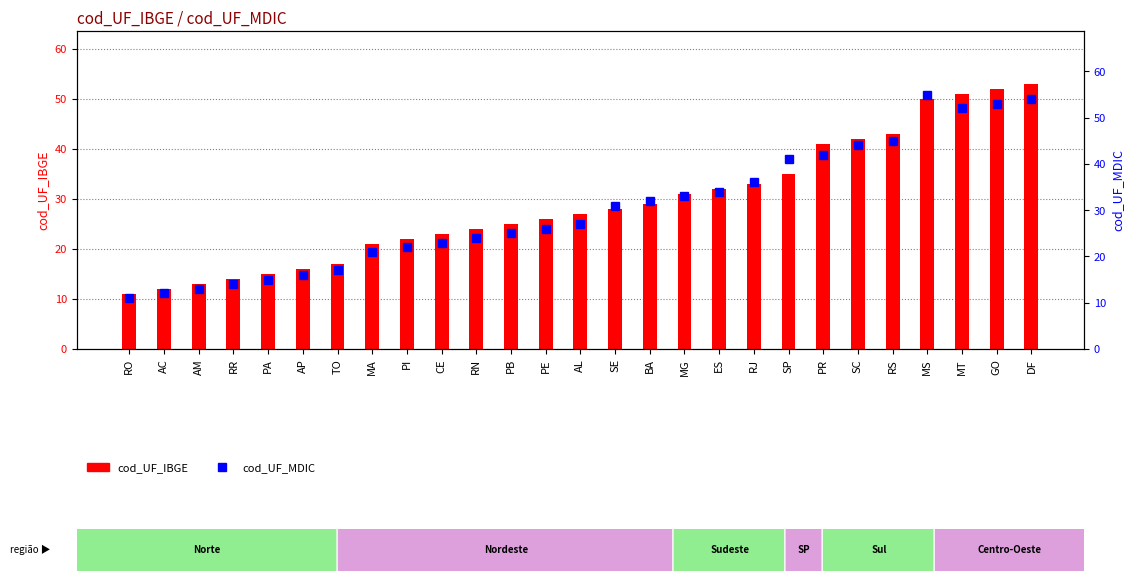

What is the approximate value of cod_UF_MDIC at CE, to the nearest 5?

25